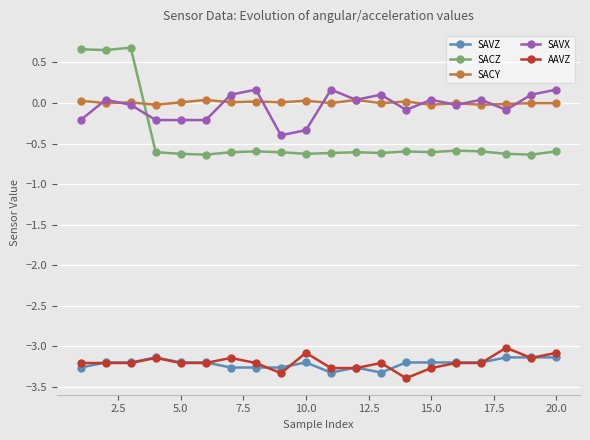

What are all the series names shown in the legend?

SAVZ, SACZ, SACY, SAVX, AAVZ